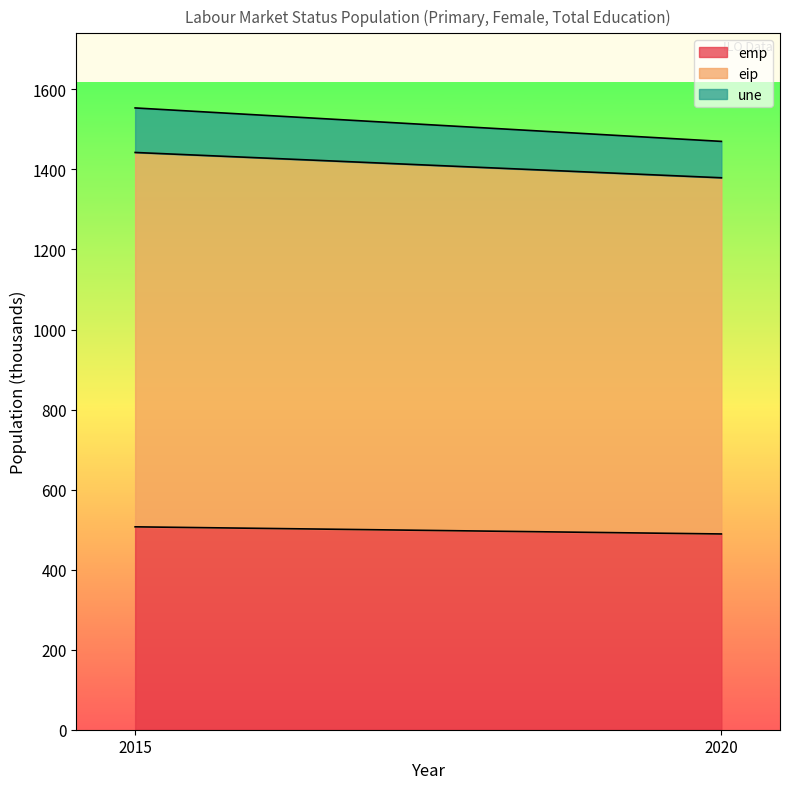

Between 2015 and 2020, which series saw the biggest shift?

eip